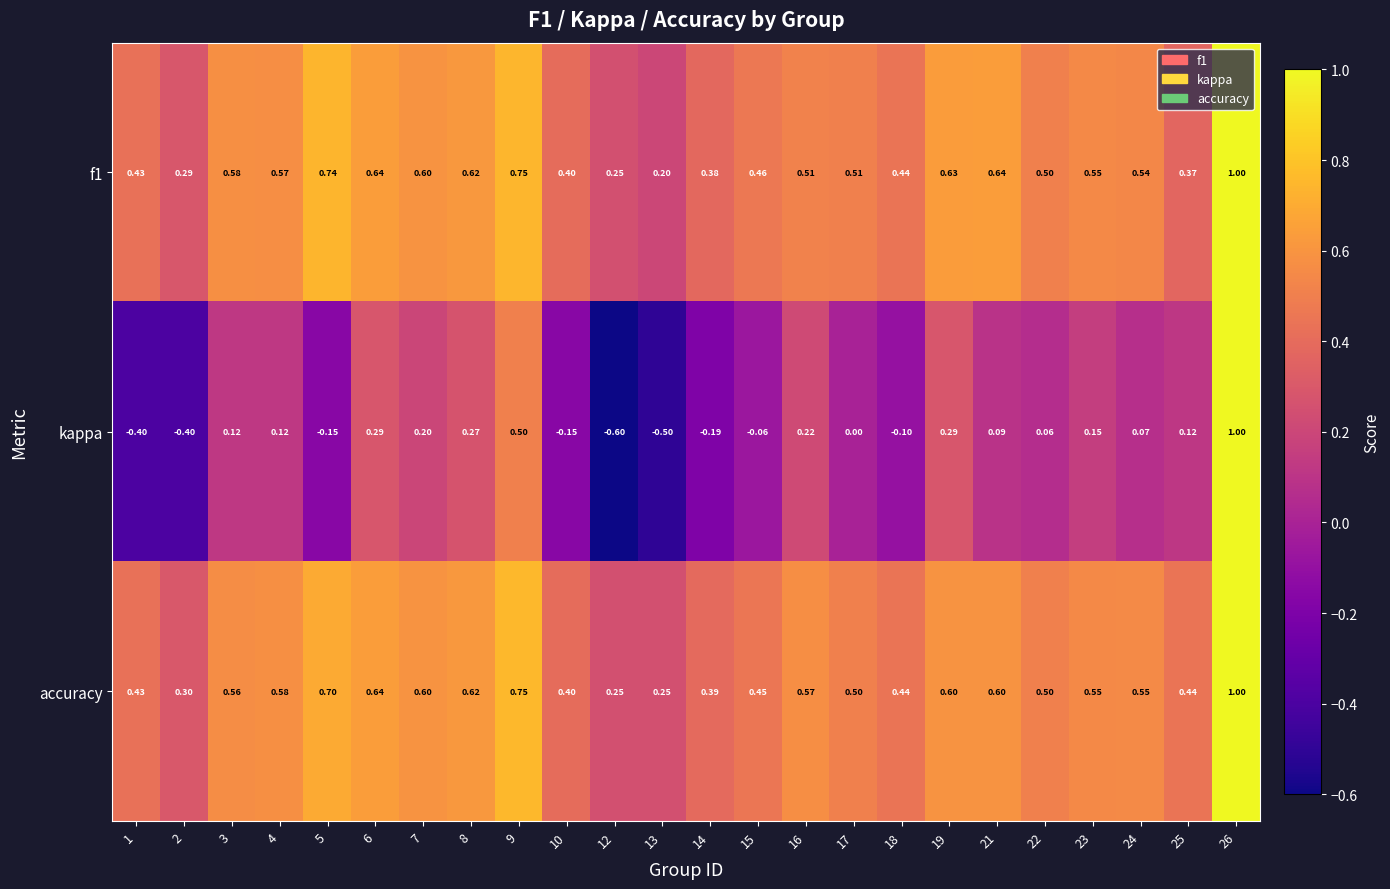

Which series has the largest total across all categories?

accuracy